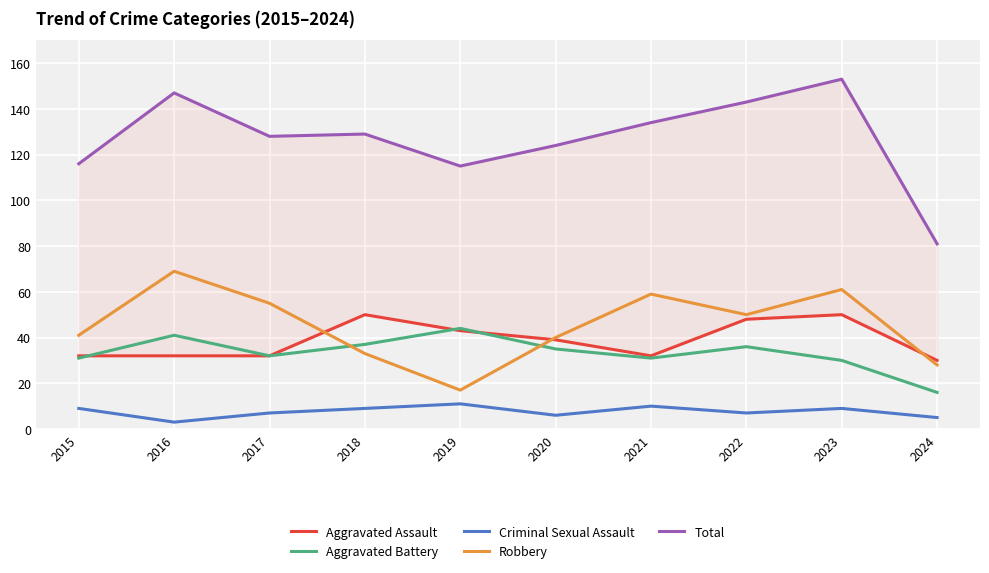

How many lines are shown in the chart?

5